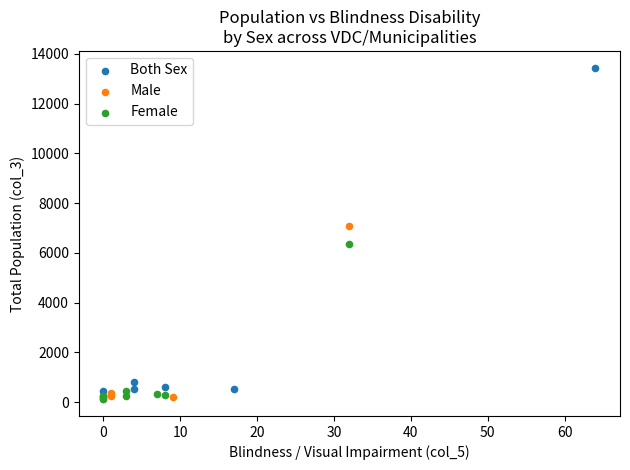

Which series reaches the maximum Y coordinate?

Both Sex